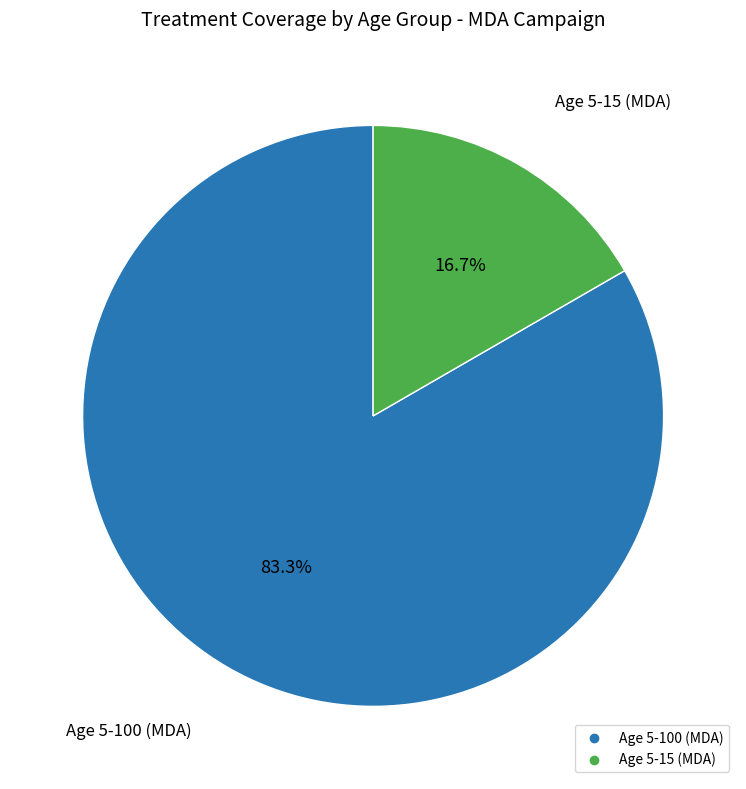

What percentage is the Age 5-100 (MDA) slice, to the nearest percent?

83%